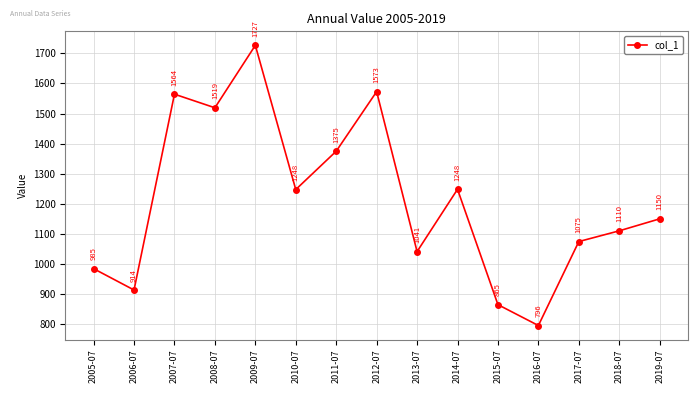

Which has a higher value, 2019-07 or 2011-07?

2011-07